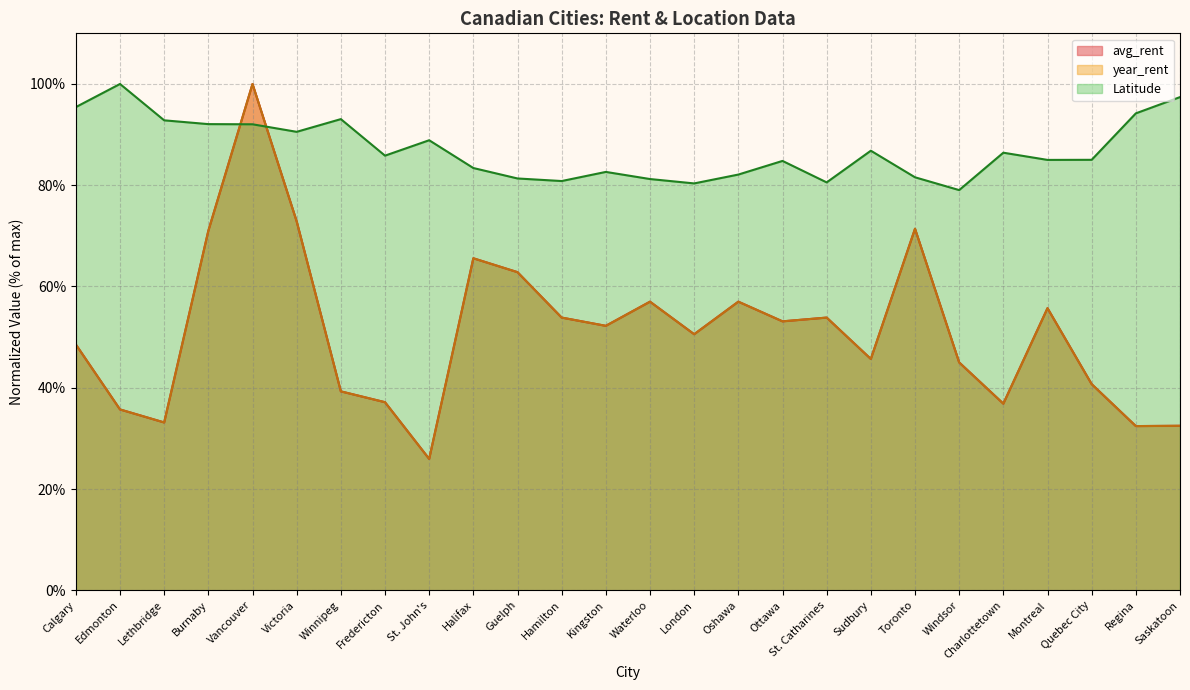

Which series ends up on top after the final intersection of year_rent and avg_rent?

year_rent